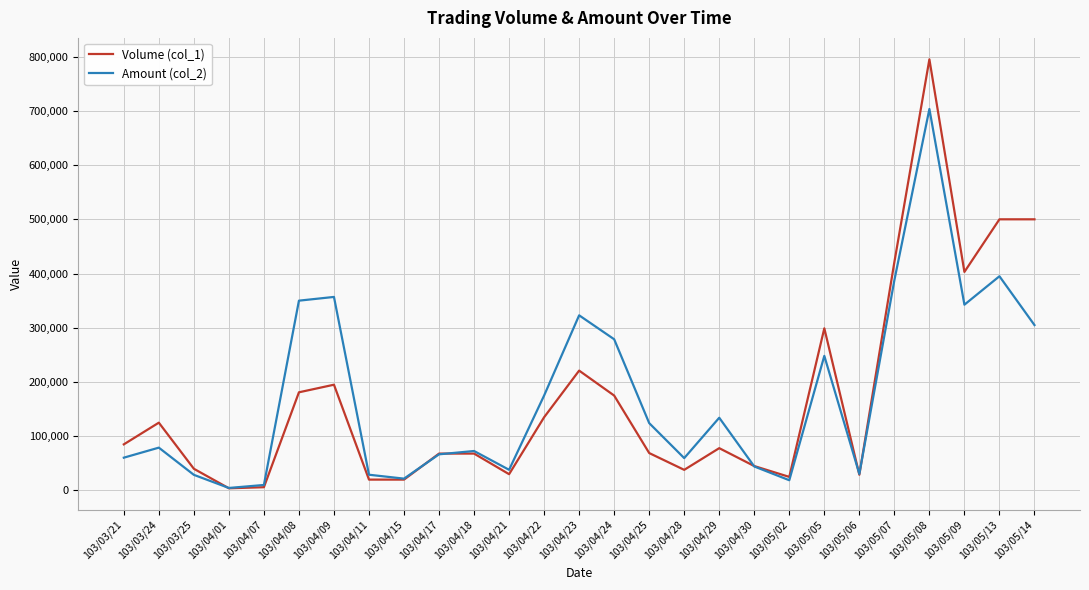

List the series in order of their peak value, lowest first.

Amount (col_2), Volume (col_1)